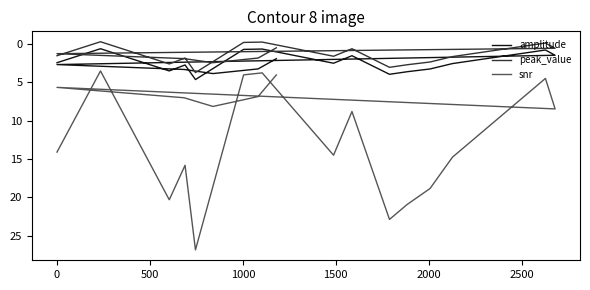

What are all the series names shown in the legend?

amplitude, peak_value, snr